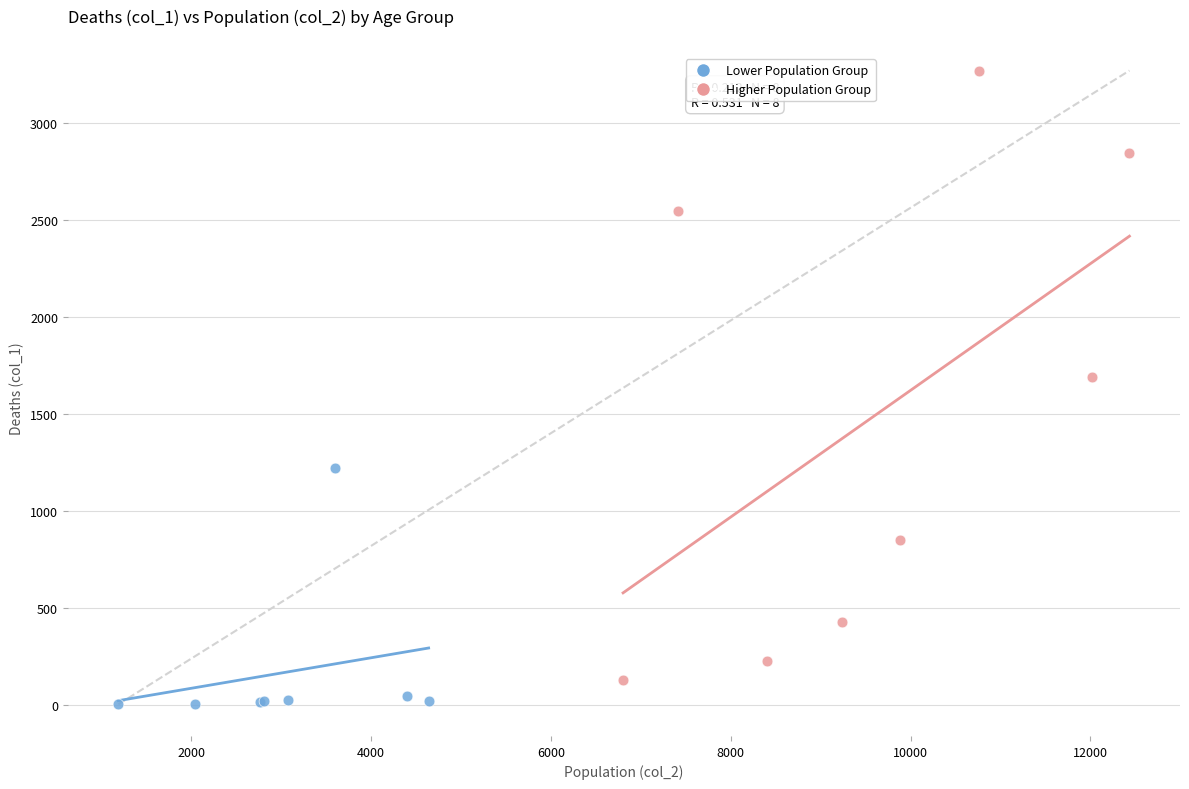

Which series has the widest spread of Y values?

Higher Population Group